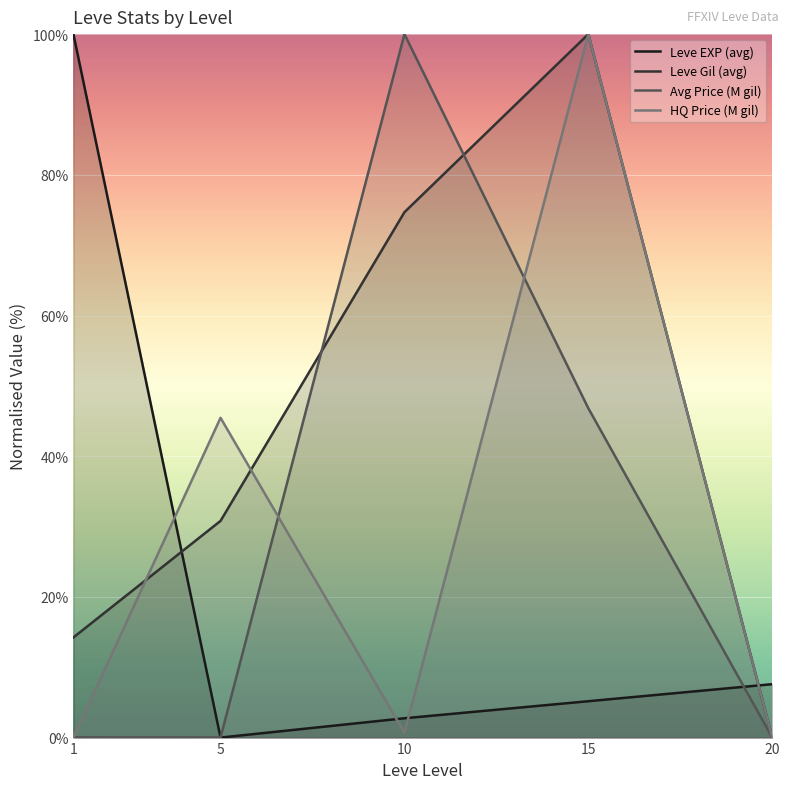

Reading left to right, extract all data points from this chart.

Leve EXP (avg): 1=100.0	5=0.0	10=2.7	15=5.2	20=7.6
Leve Gil (avg): 1=14.2	5=30.8	10=74.7	15=100.0	20=0.0
Avg Price (M gil): 1=0.0	5=0.0	10=100.0	15=46.8	20=0.0
HQ Price (M gil): 1=0.0	5=45.5	10=0.7	15=100.0	20=0.0